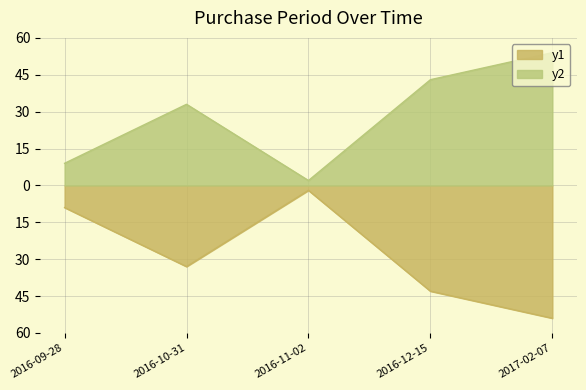

Rank the categories by value from lowest to highest.

2016-11-02, 2016-09-28, 2016-10-31, 2016-12-15, 2017-02-07